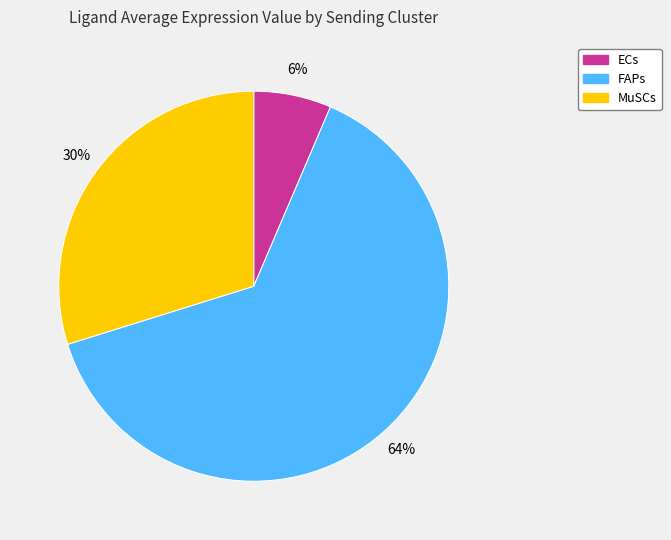

Is the sum of MuSCs and ECs greater than half?

No